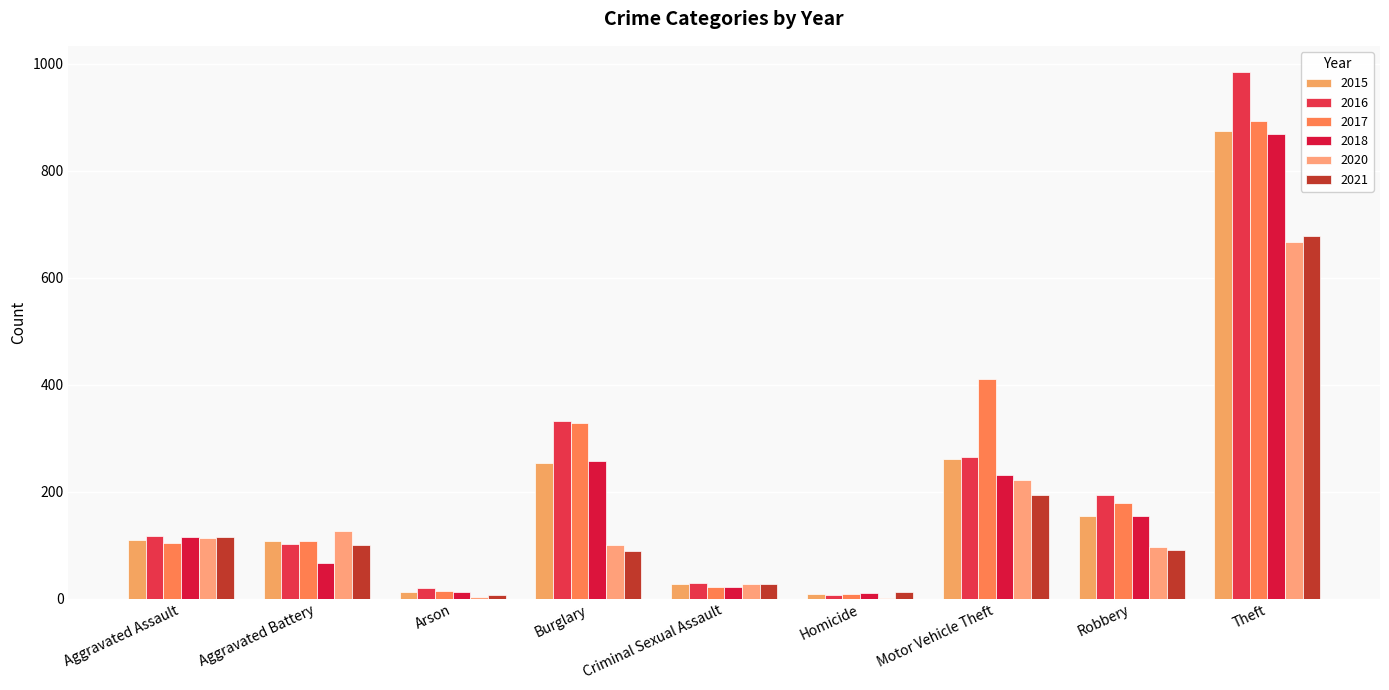

Where is 2021 nearest to the value 342?

Motor Vehicle Theft